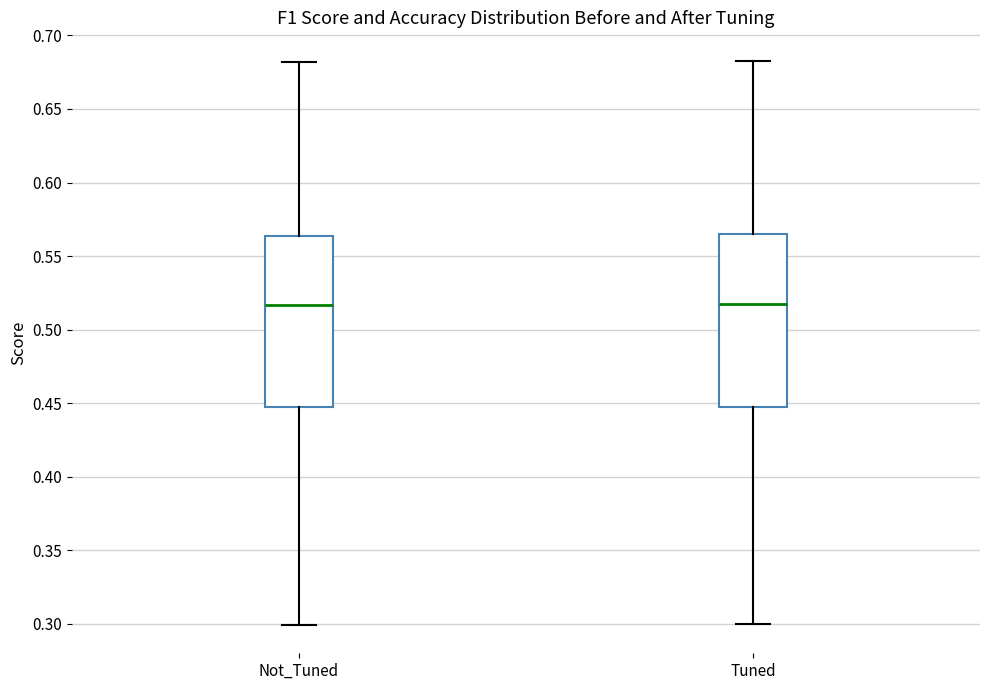

Reading left to right, transcribe this box plot: for each box, give where its median line is, the range the box spans, and where its two whiskers end, as read against the y-axis. The values are not printed on the chart, so give them approximately, as read against the axis.

Not_Tuned: median 0.515, box 0.445 to 0.565, whiskers 0.300 to 0.680
Tuned: median 0.515, box 0.445 to 0.565, whiskers 0.300 to 0.685